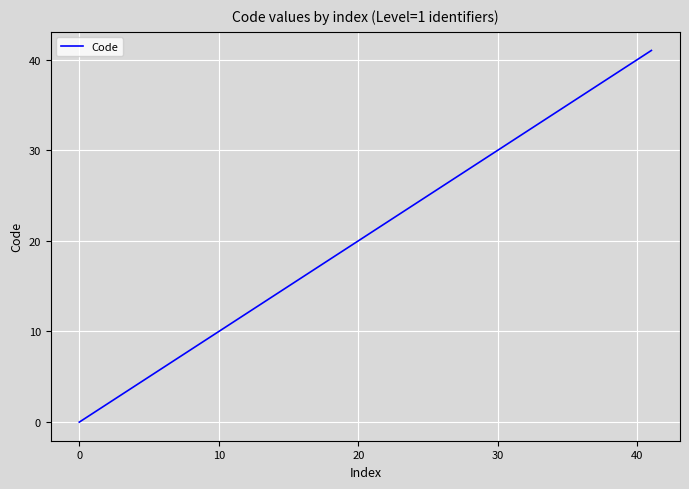

What is the difference between the maximum and minimum values?

41